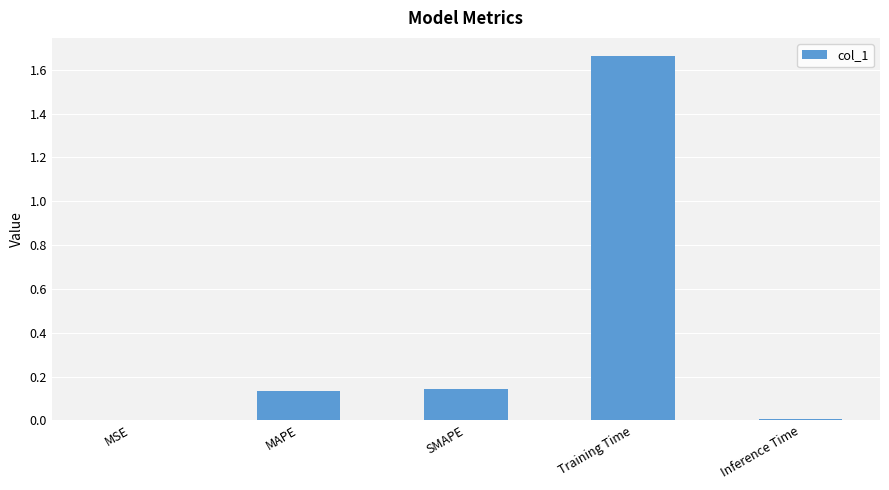

Is it true that the value at Training Time is 2.4?

False